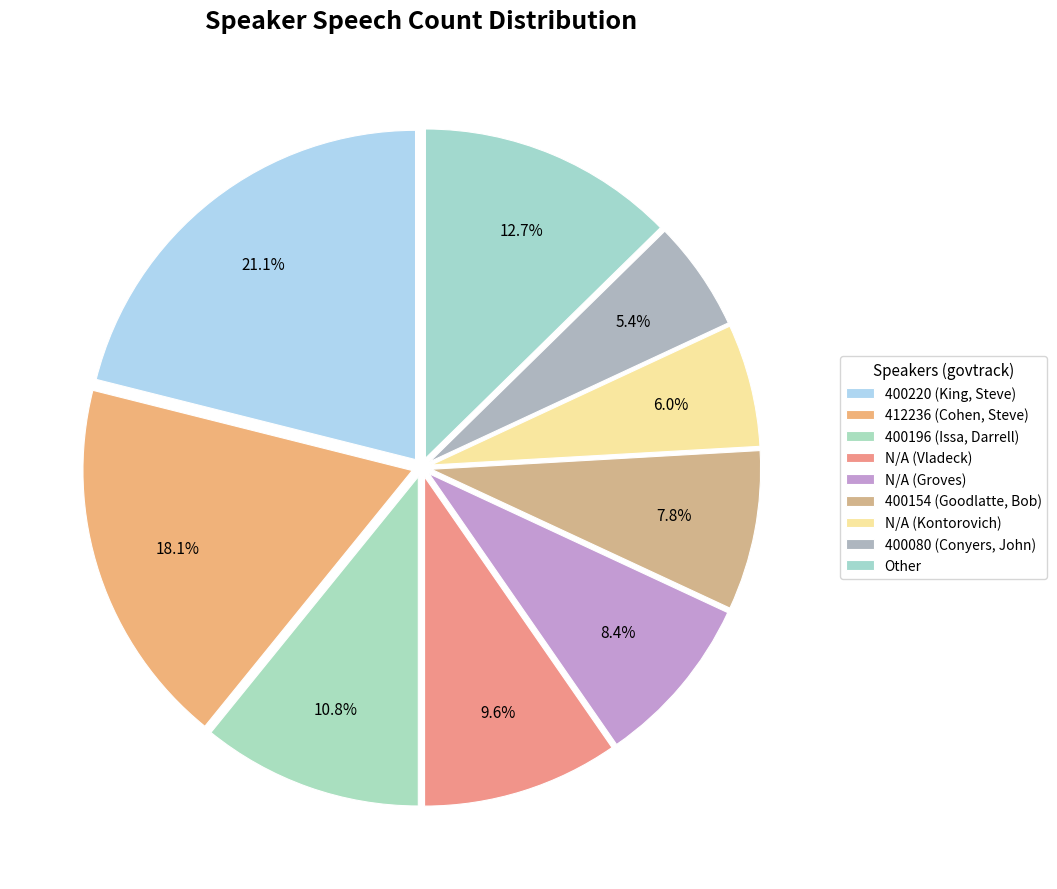

To the nearest percent, what portion does 412236 (Cohen, Steve) represent?

18%